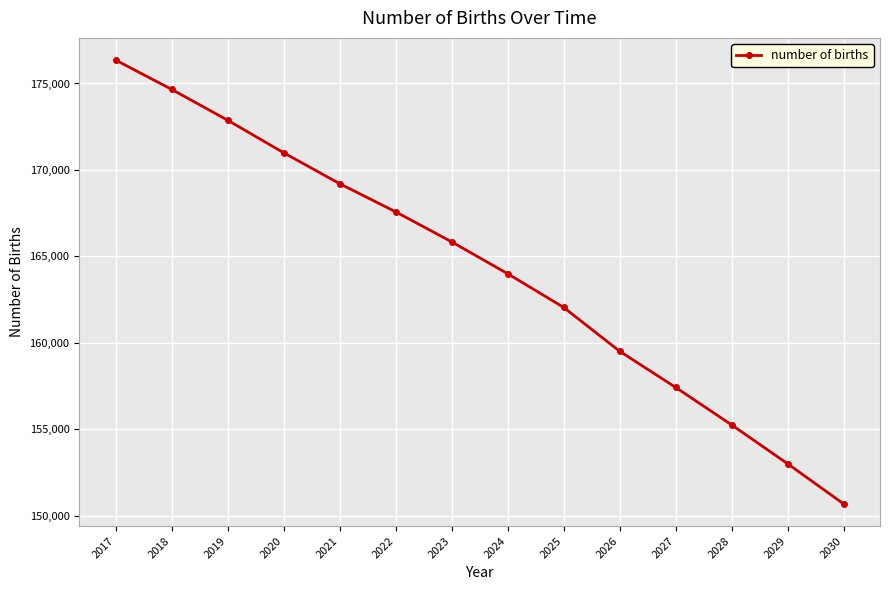

How many lines are shown in the chart?

1